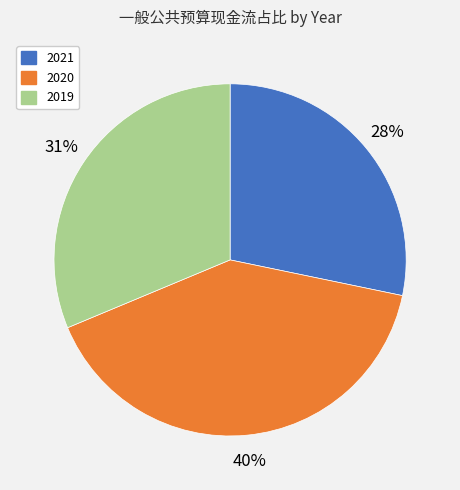

Is 2021 the majority of the pie?

No